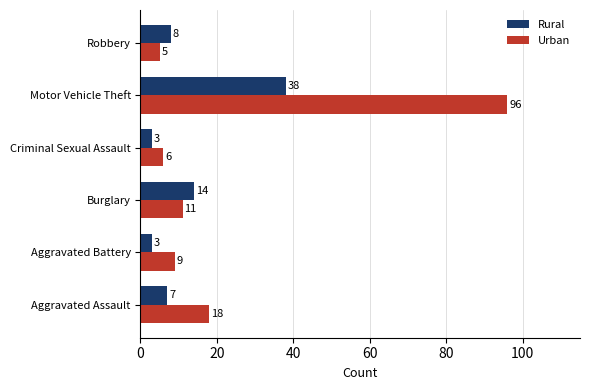

What is the spread (max minus min) of values at Motor Vehicle Theft?

58